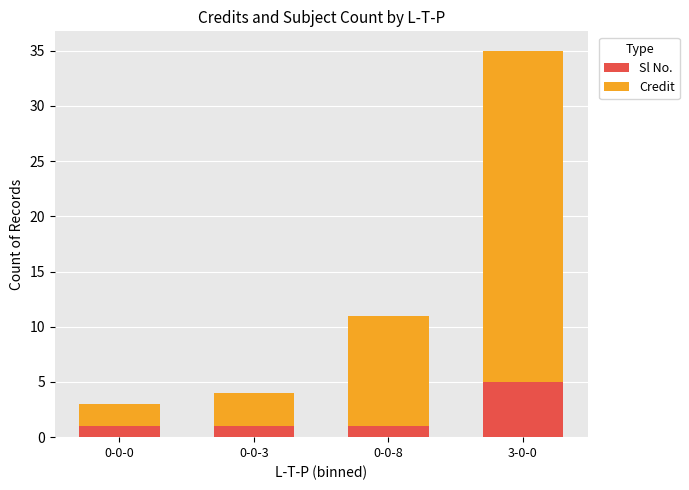

What is the sum of all Sl No. values?

8